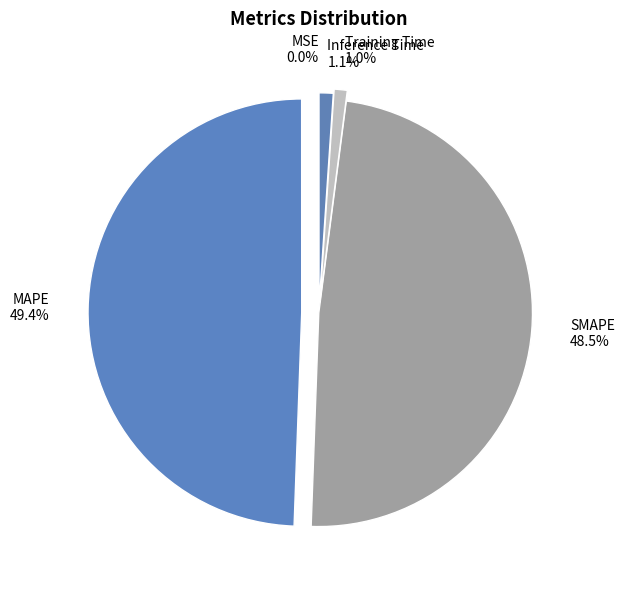

To the nearest percent, what is the difference between the largest and smallest slice percentages?

49%